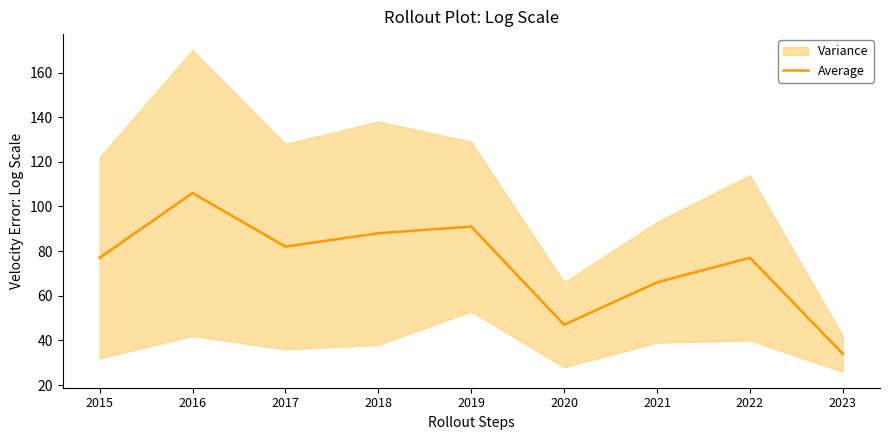

How many values are below 77?

3